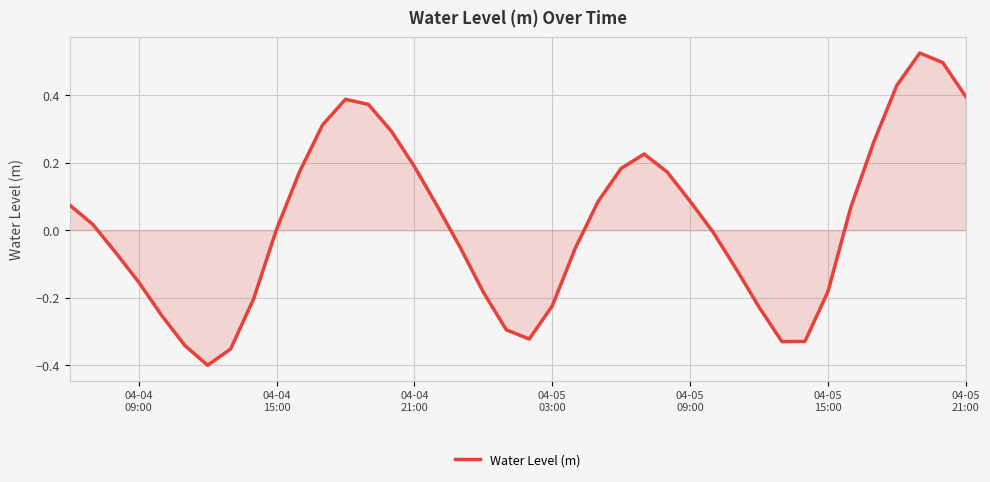

What is the difference between the maximum and minimum values?

0.9